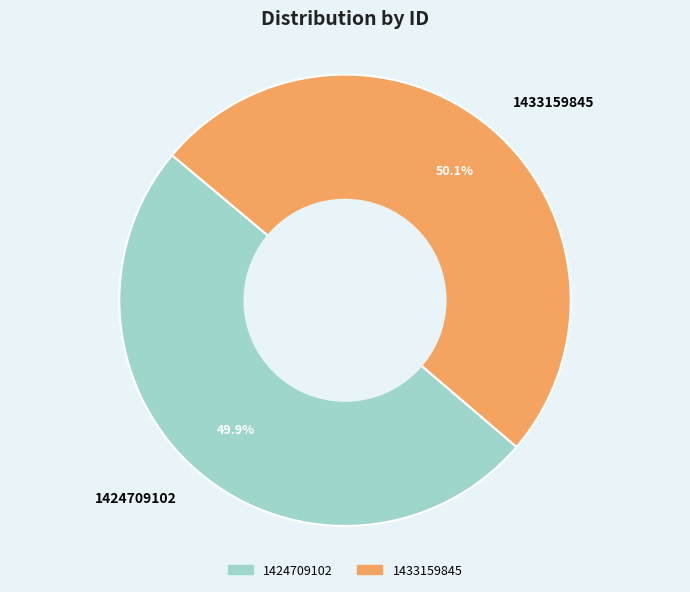

To the nearest percent, what portion does 1424709102 represent?

50%